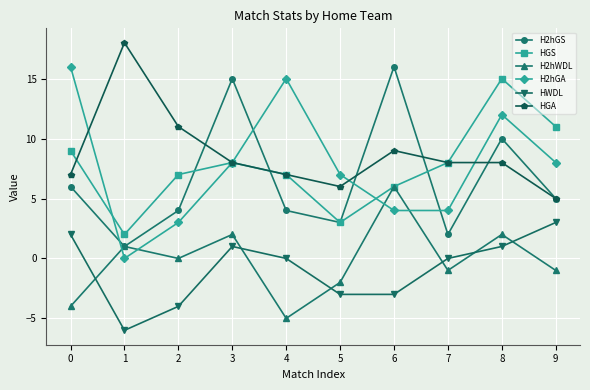

How many interior local peaks does the H2hWDL series have?

4